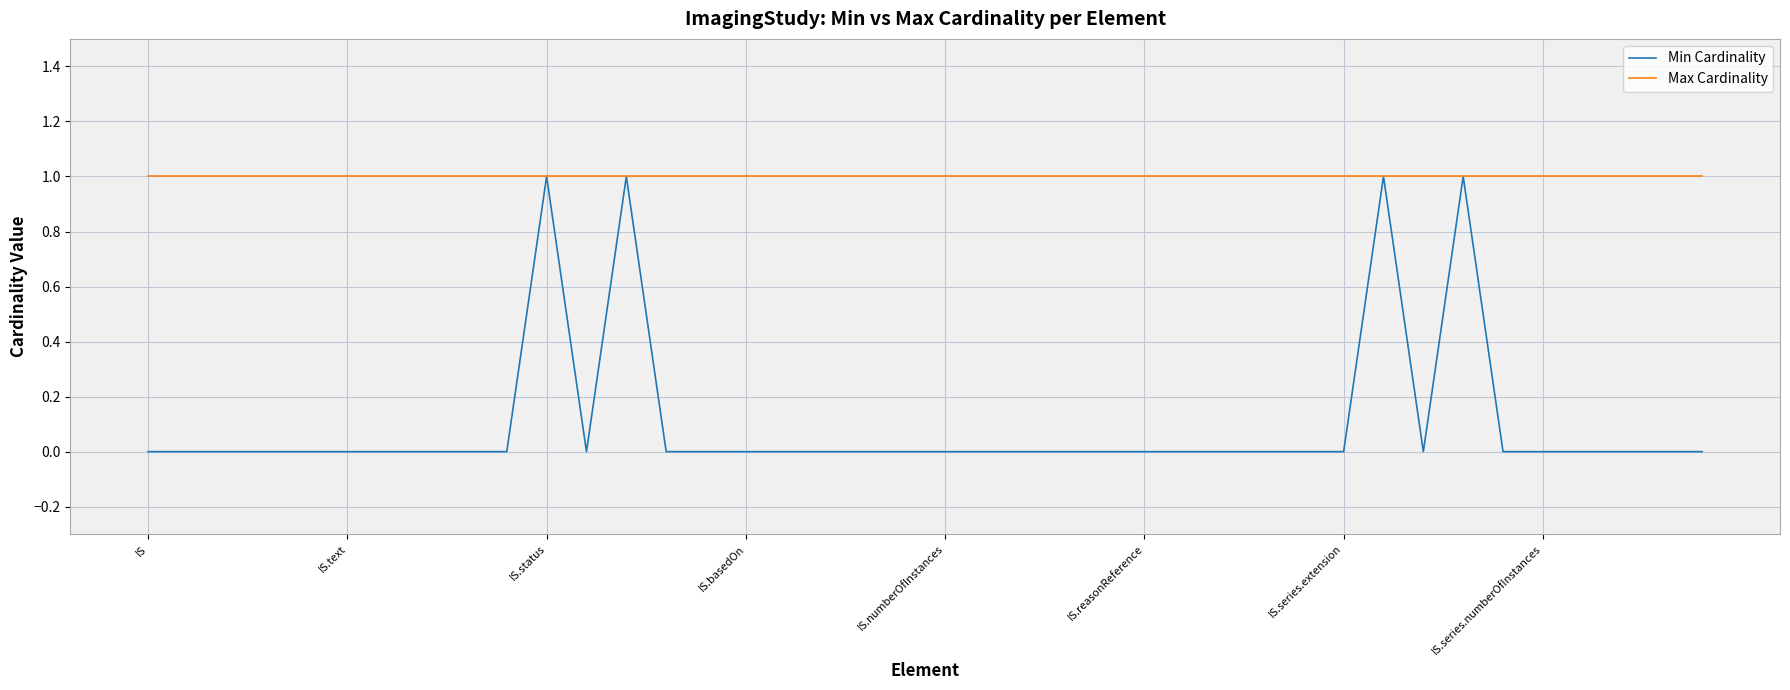

What are all the series names shown in the legend?

Min Cardinality, Max Cardinality